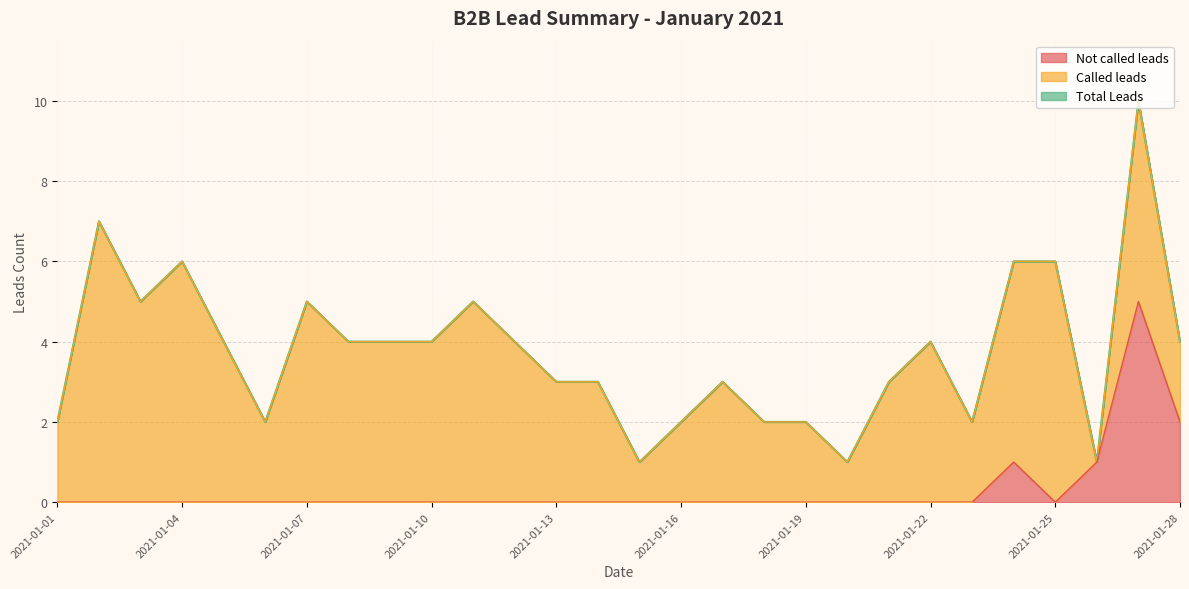

Is it true that Not called leads equals 0 at 2021-01-26?

False